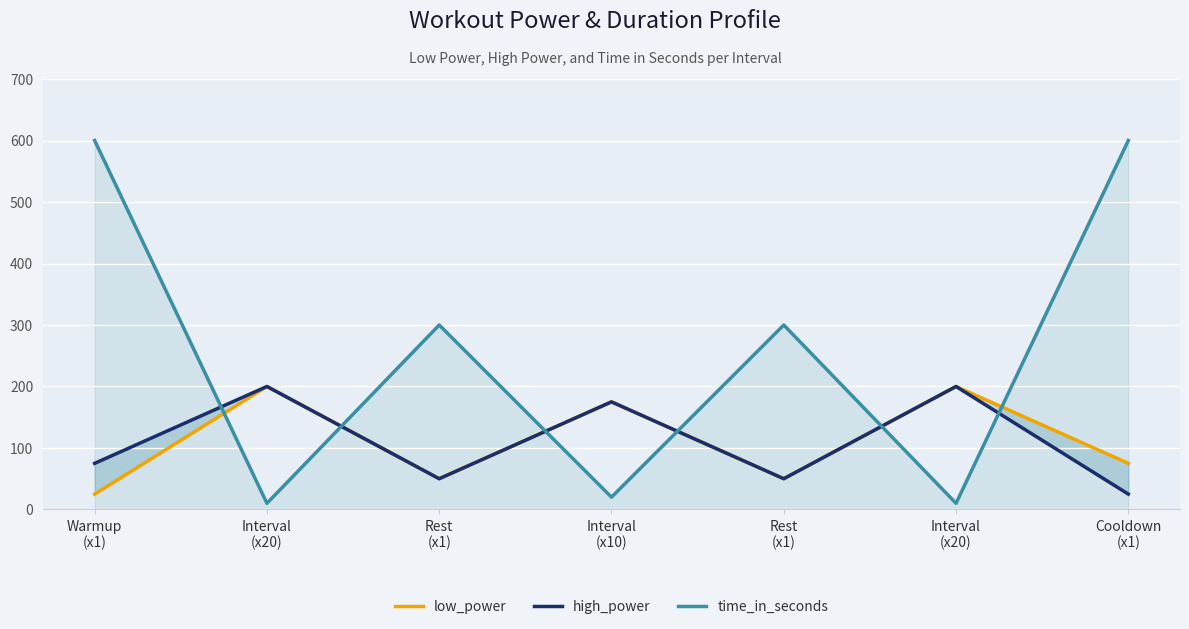

Read the low_power value at Rest
(x1), to the nearest 50.

50